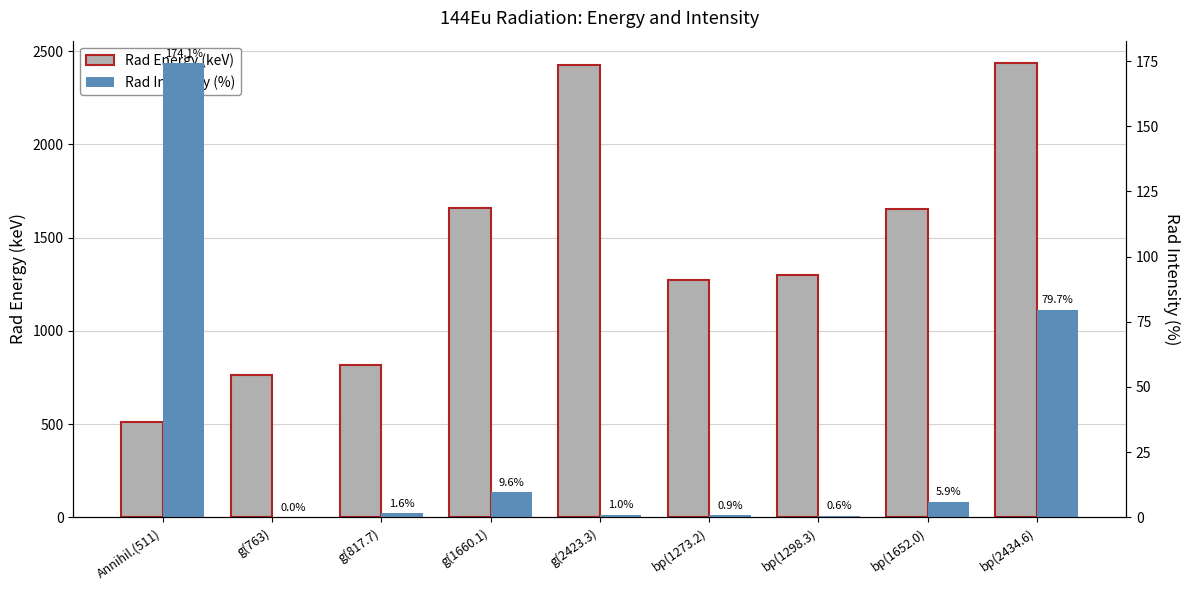

At which category is the sum across all series the highest?

bp(2434.6)